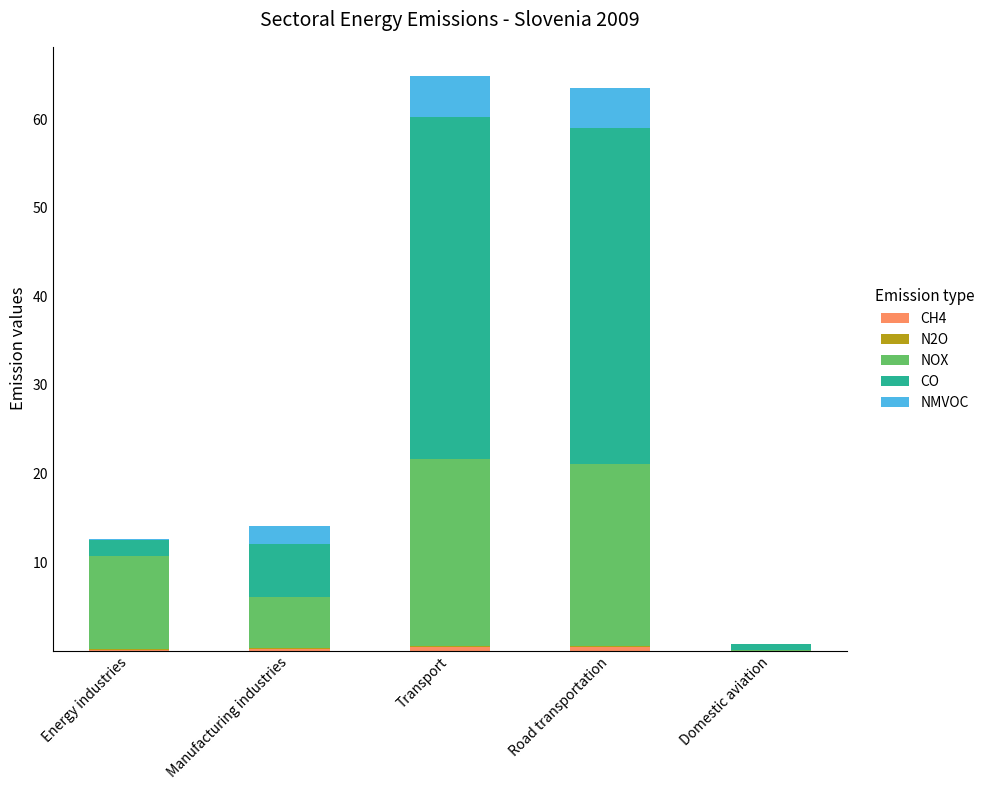

Are the bars horizontal?

No